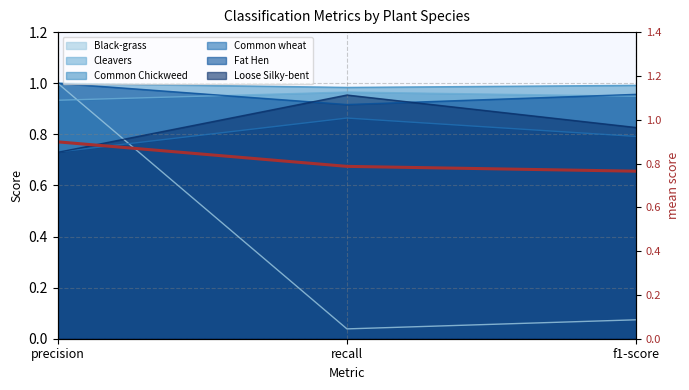

What is the value of the 3rd point from the left?

0.8